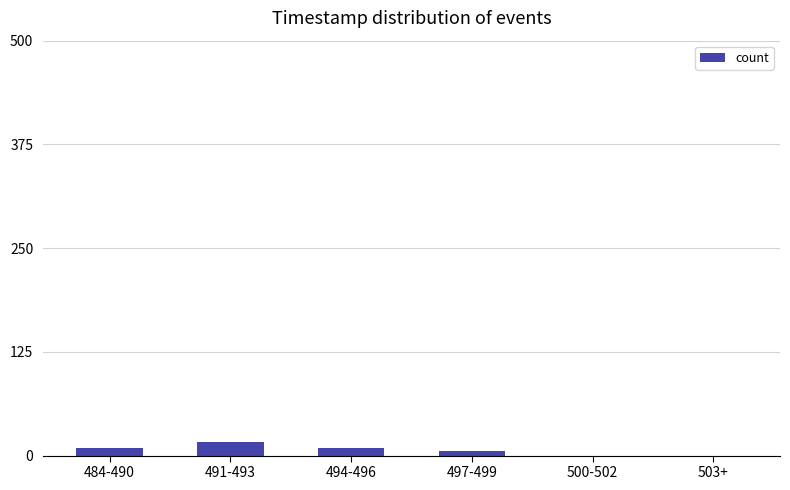

What is the maximum value shown in the chart?

16